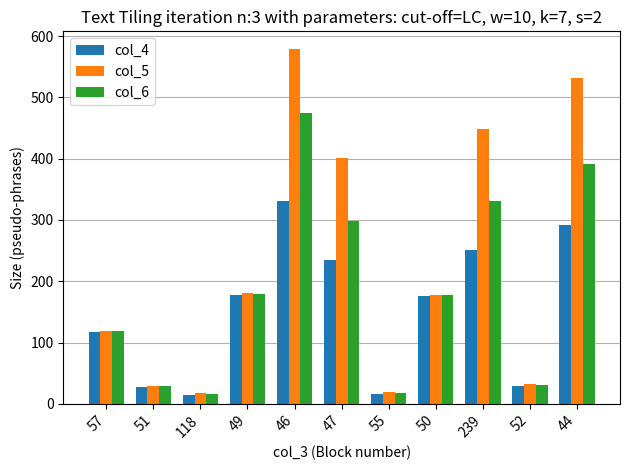

What is the label of the 7th bar from the right?

46